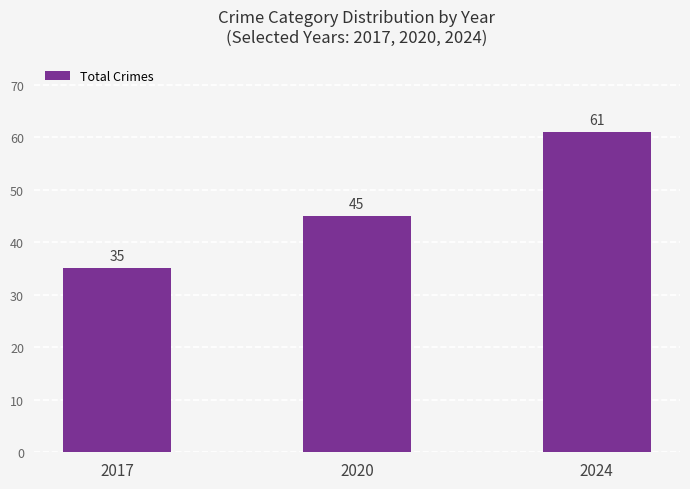

Which category has the lowest value across all series?

2017